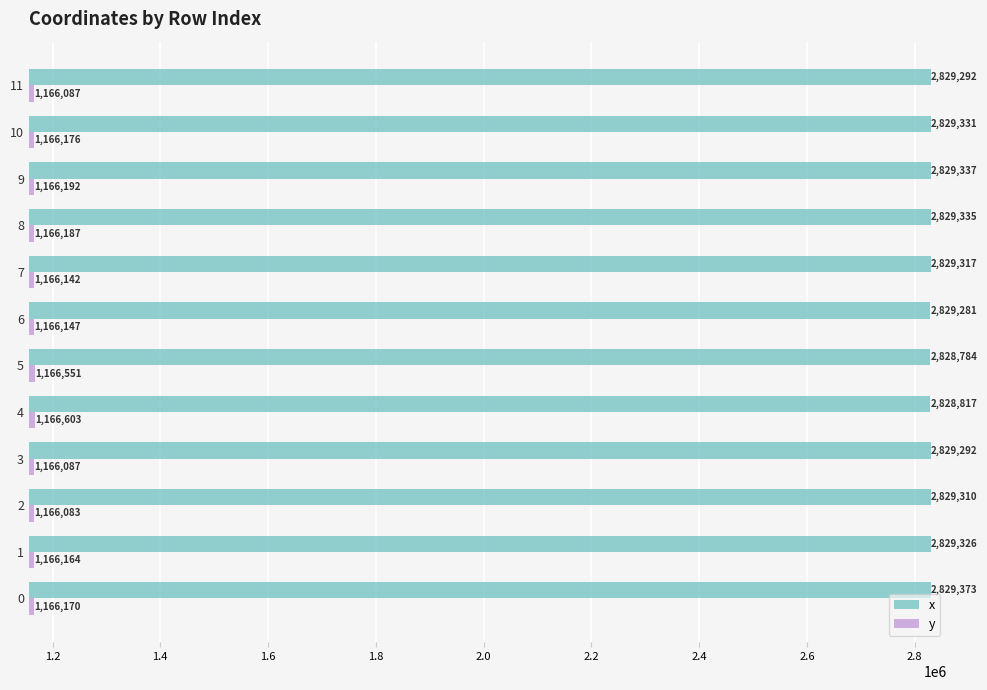

What value does the y series have at 2?

1166083.1